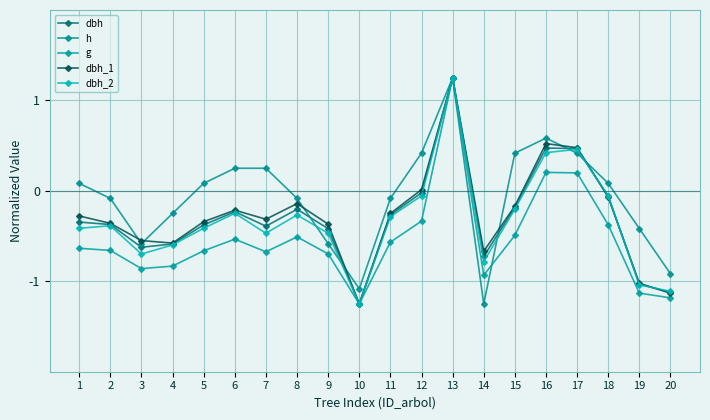

What is the value of the dbh_2 point at the 20th from the left?

-1.1